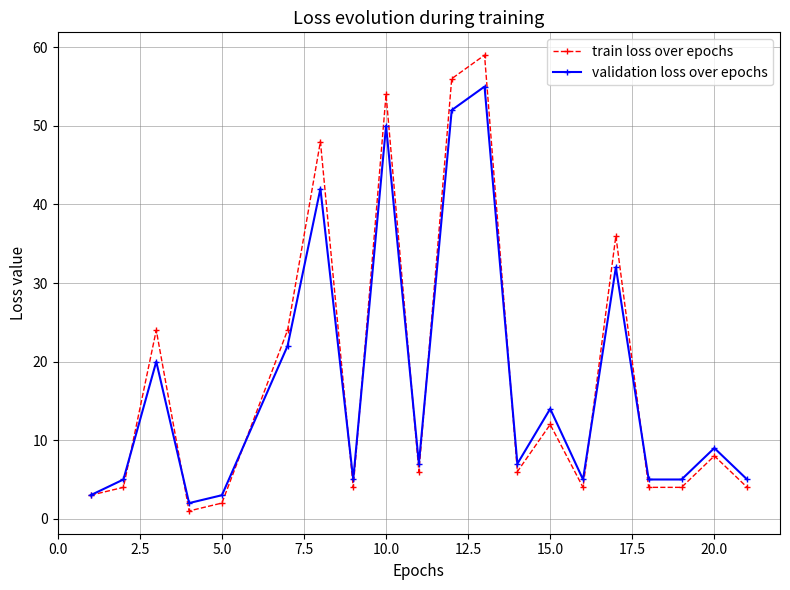

Reading left to right, list all the values displayed in this chart.

train loss over epochs: 3	4	24	1	2	24	48	4	54	6	56	59	6	12	4	36	4	4	8	4
validation loss over epochs: 3	5	20	2	3	22	42	5	50	7	52	55	7	14	5	32	5	5	9	5